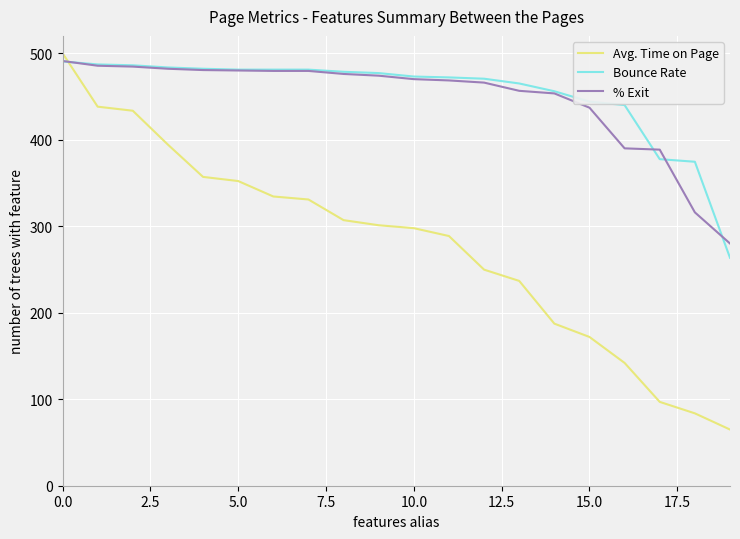

What is the smallest value displayed?

64.9